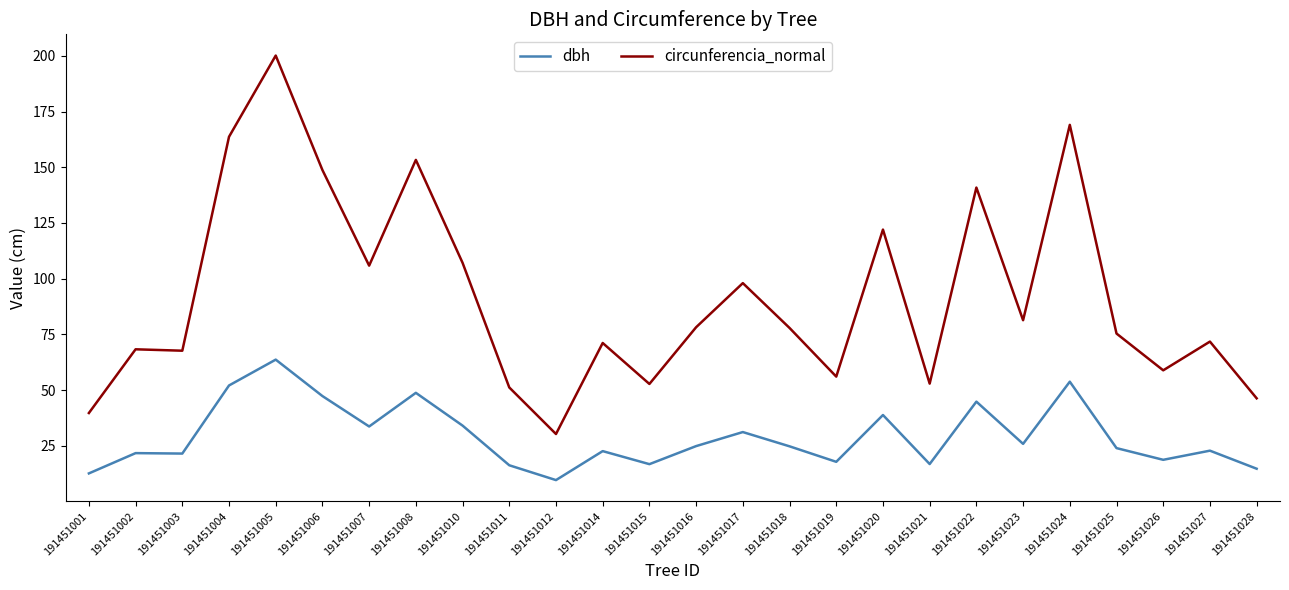

What is the sum of all dbh values?

760.5